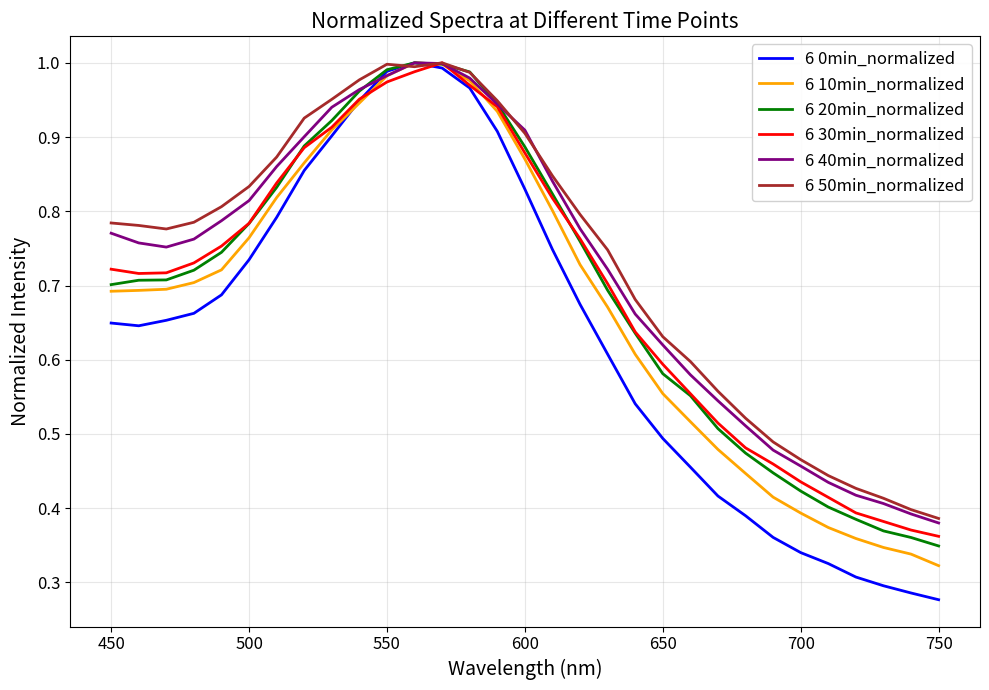

Which series has the largest range (max minus min)?

6 0min_normalized